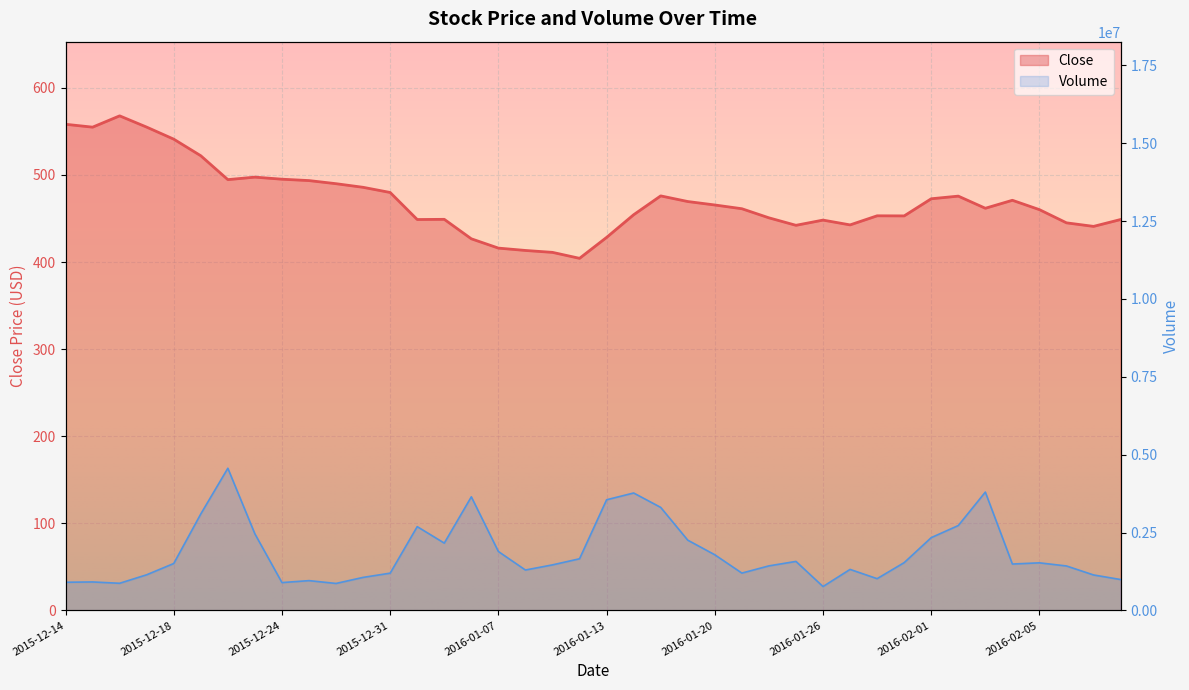

Between 11 and 20, which series saw the biggest shift?

Volume